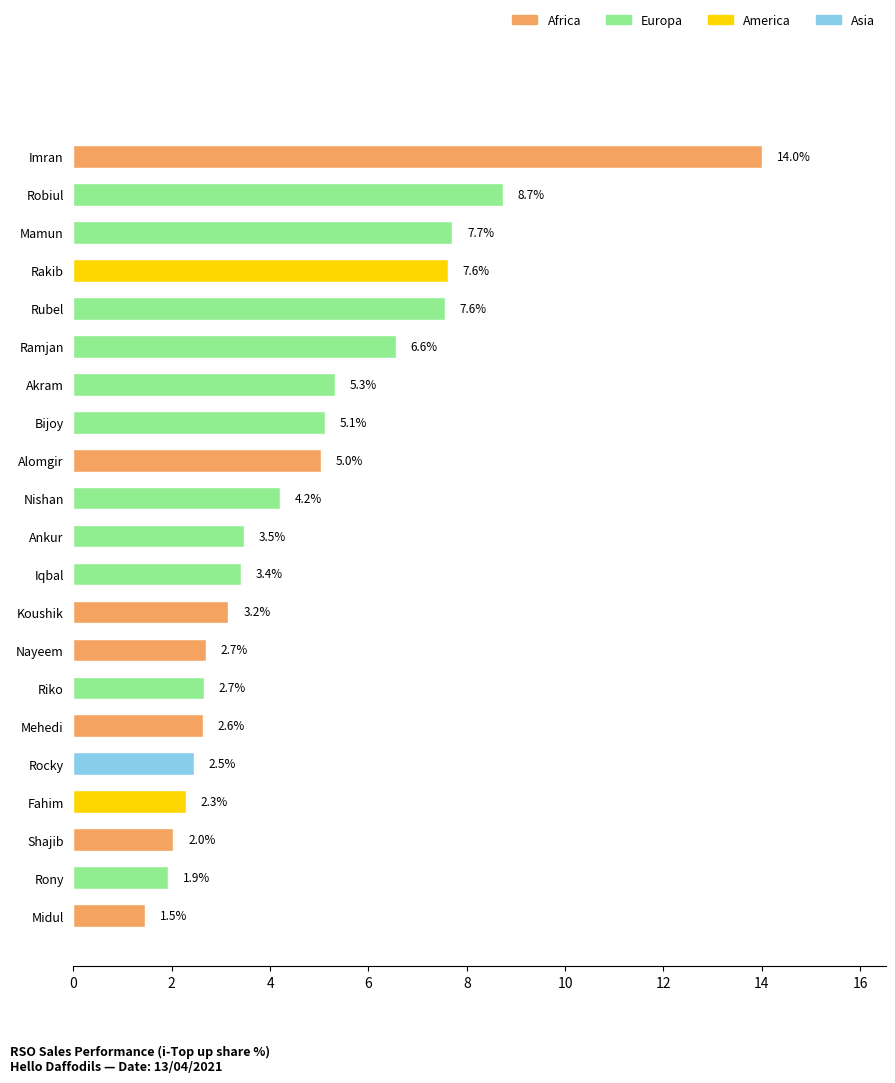

What is the difference between the maximum and second lowest values?

12.1